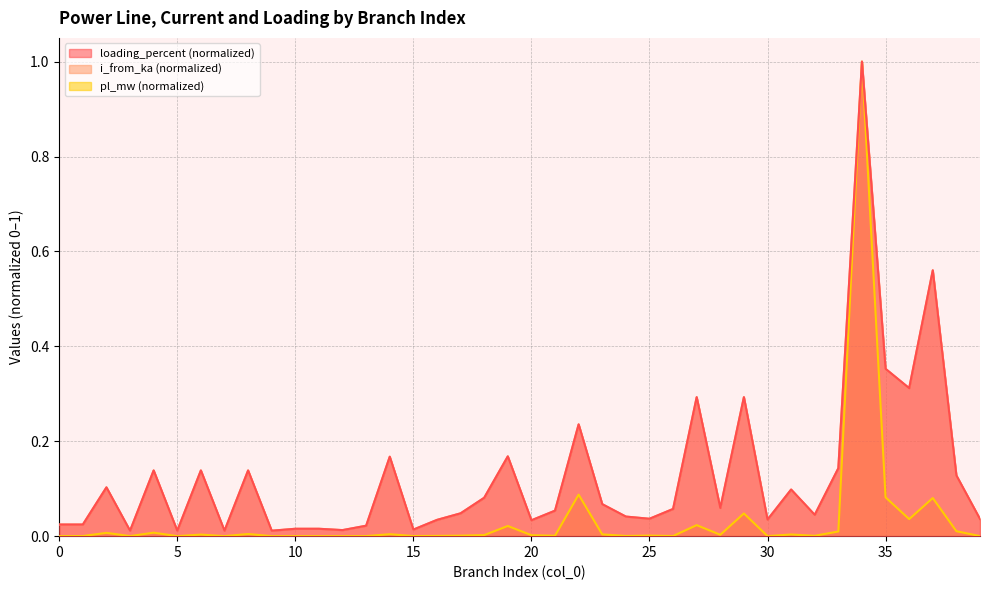

How many interior local peaks does the i_from_ka series have?

13